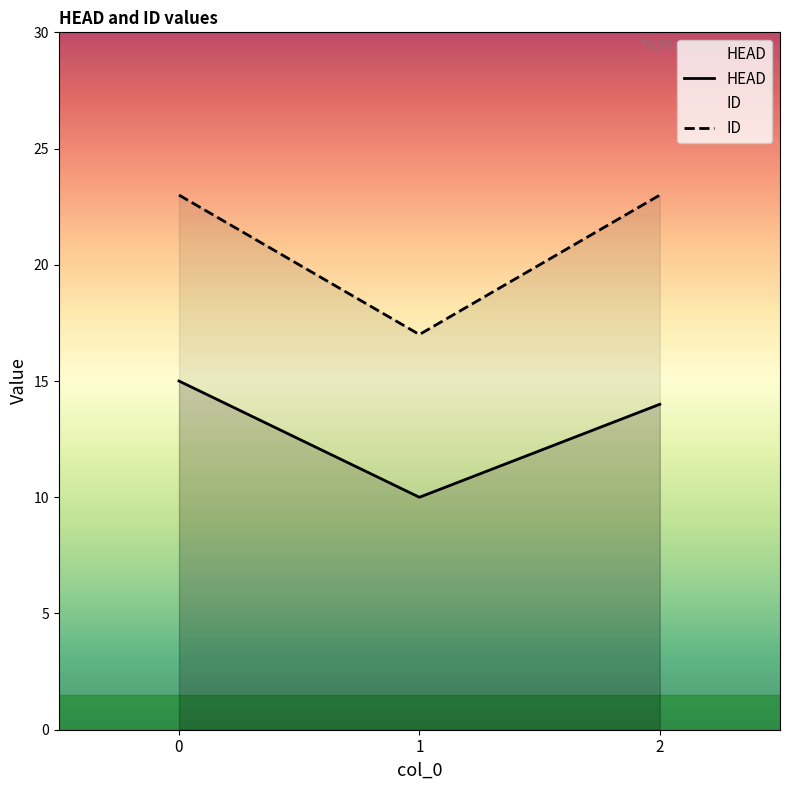

True or false: HEAD has a value of 8 at 0.

False